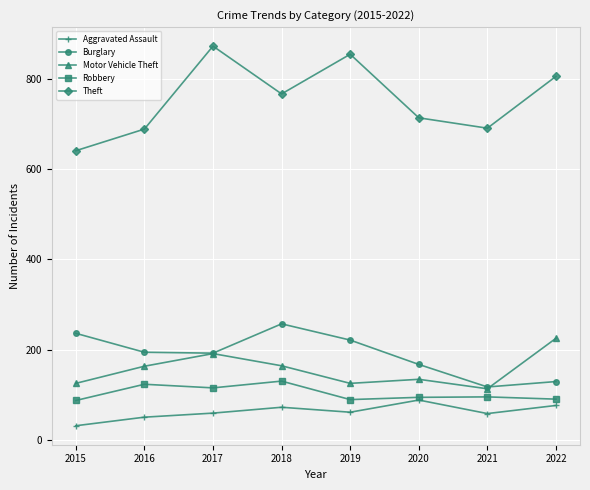

At how many categories does at least one series exceed 535?

8